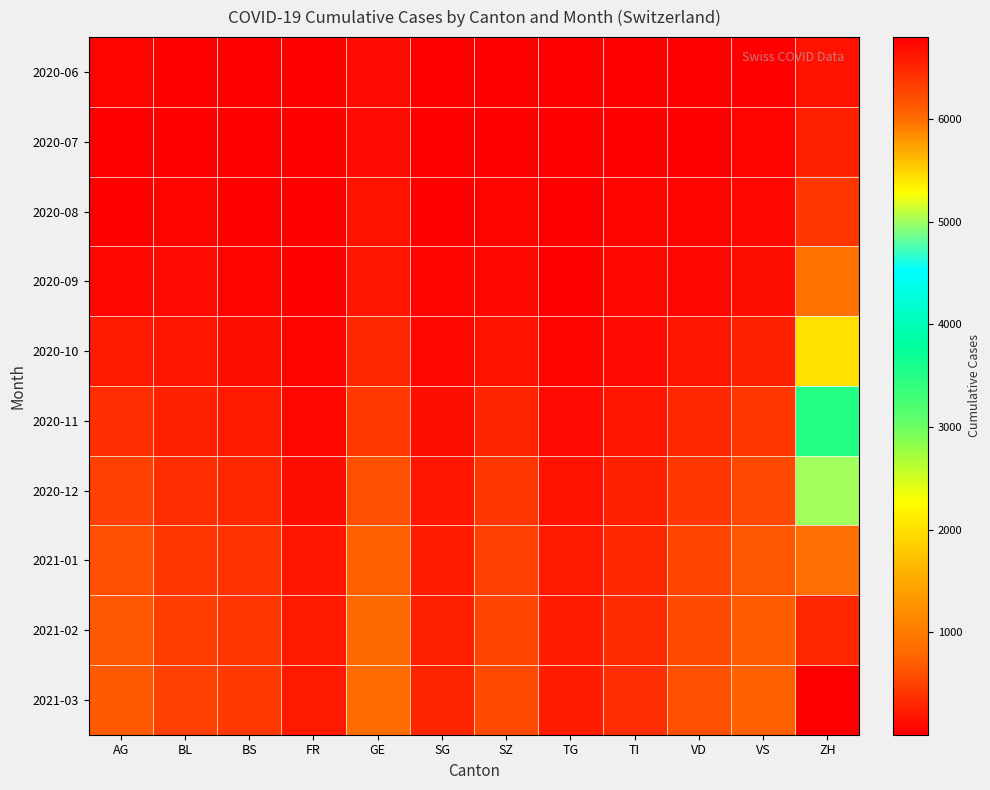

Rank the series at SG from highest to lowest value.

2021-03, 2021-02, 2021-01, 2020-12, 2020-11, 2020-10, 2020-09, 2020-08, 2020-06, 2020-07